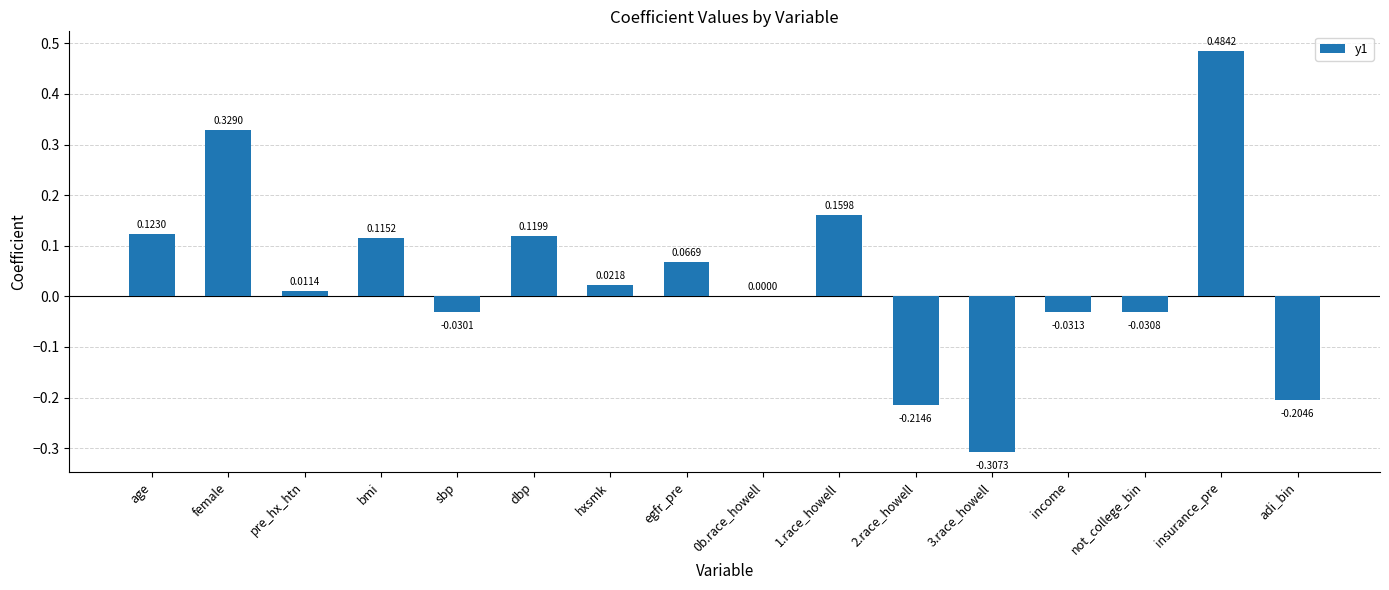

At which category does the chart reach its peak across all series?

insurance_pre